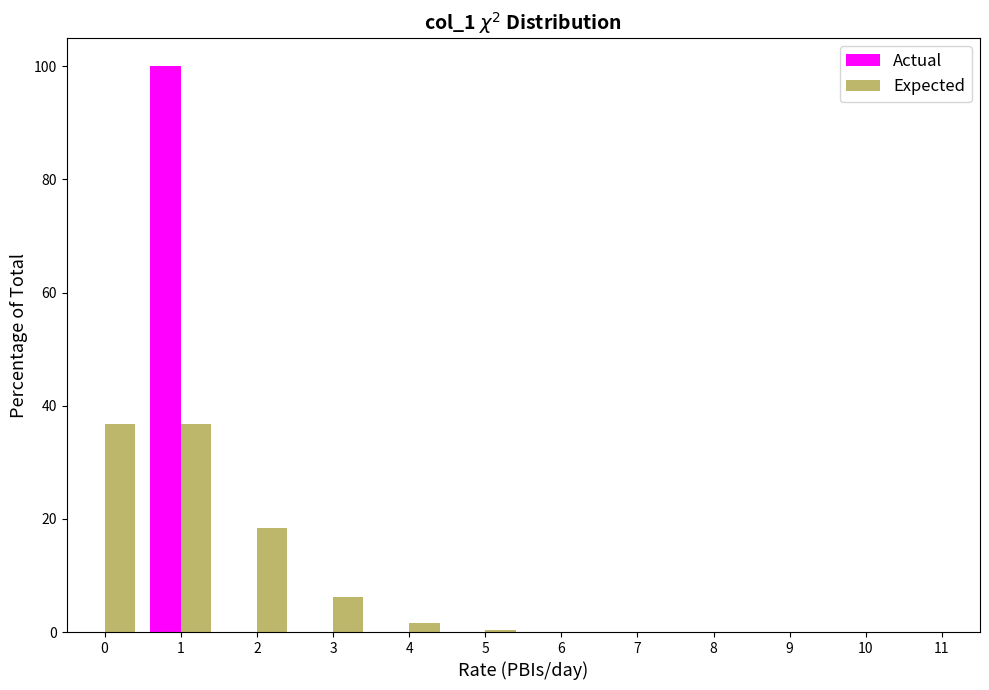

Is the value of Expected at 1 greater than the value of Actual at 5?

Yes